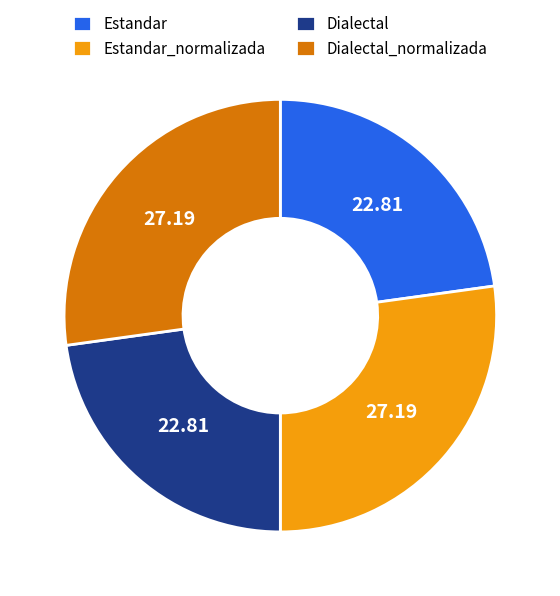

Approximately how many times larger is the value at Dialectal compared to Dialectal_normalizada?

0.8